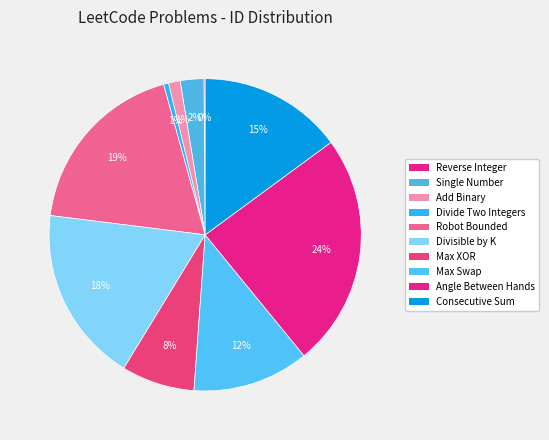

What is the largest slice in the pie chart?

Angle Between Hands of a Clock